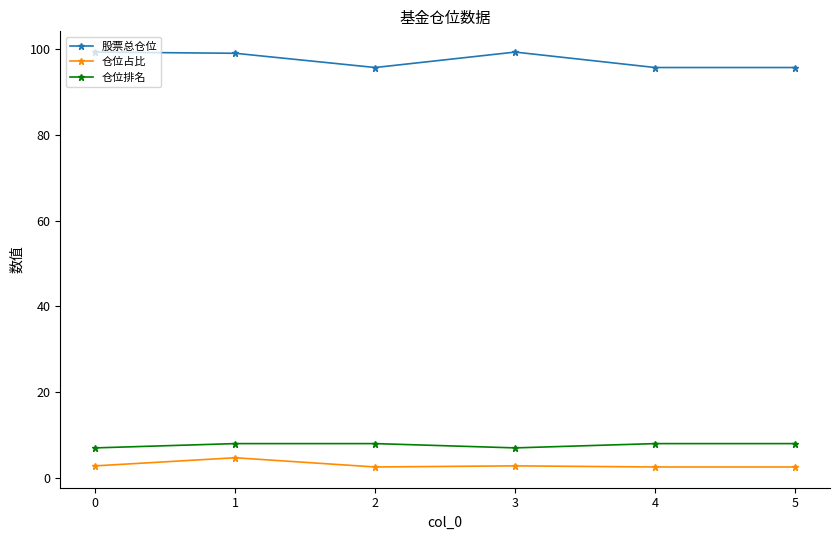

Is it true that 仓位排名 equals 8.0 at 1?

True